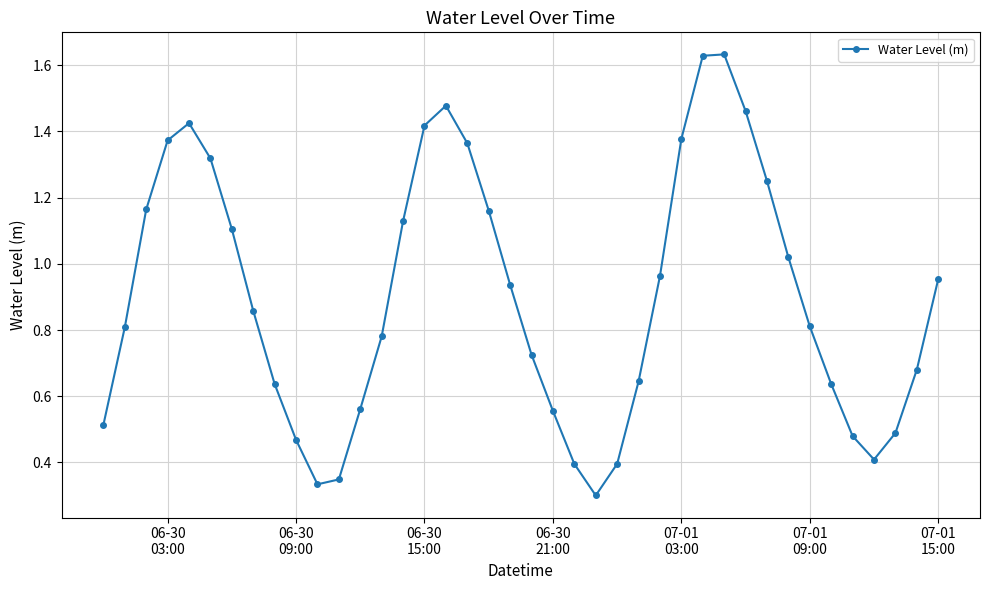

True or false: the data has more than 2 interior local peaks.

True